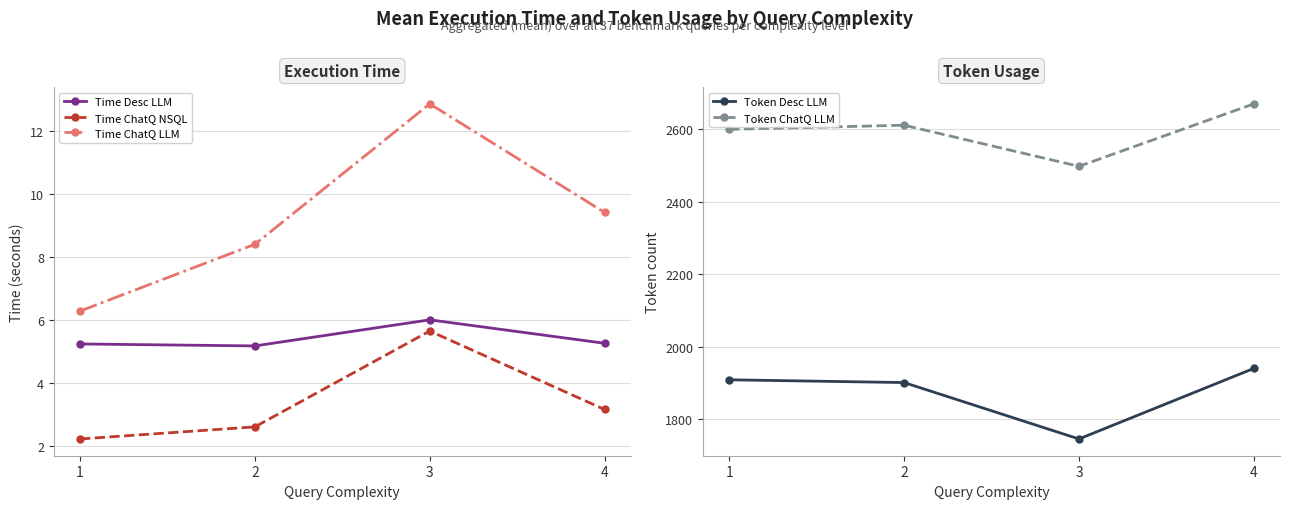

Is it true that Time Desc LLM equals 5.2 at 1?

True